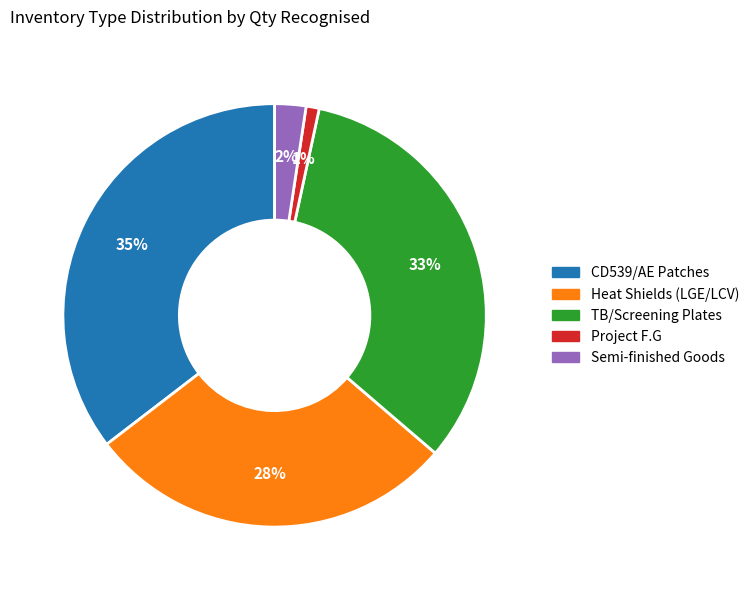

To the nearest percent, what is the average slice percentage?

20%